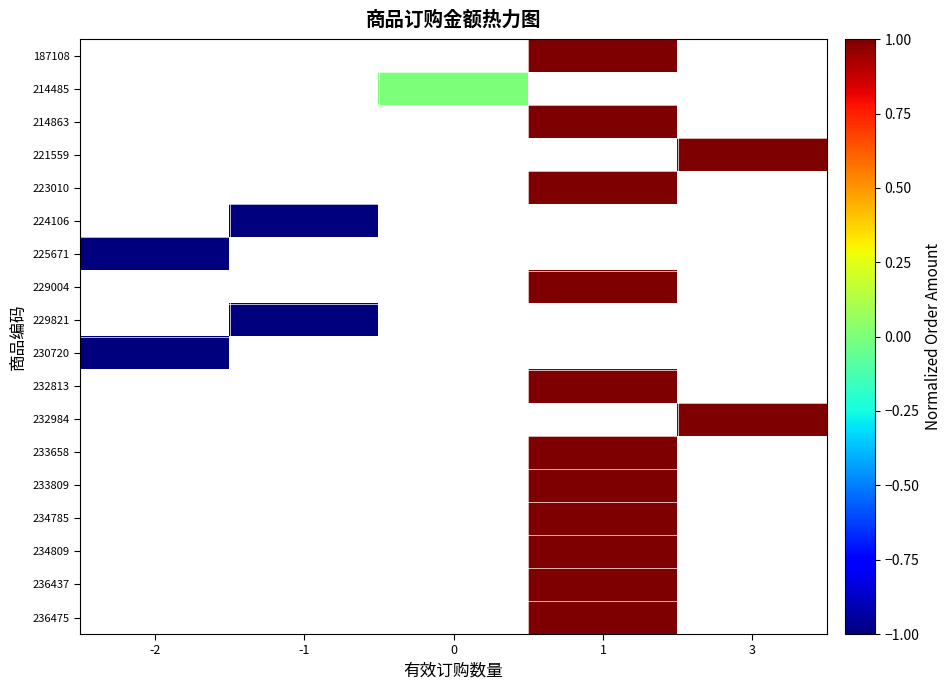

Count the number of data series in this chart.

18